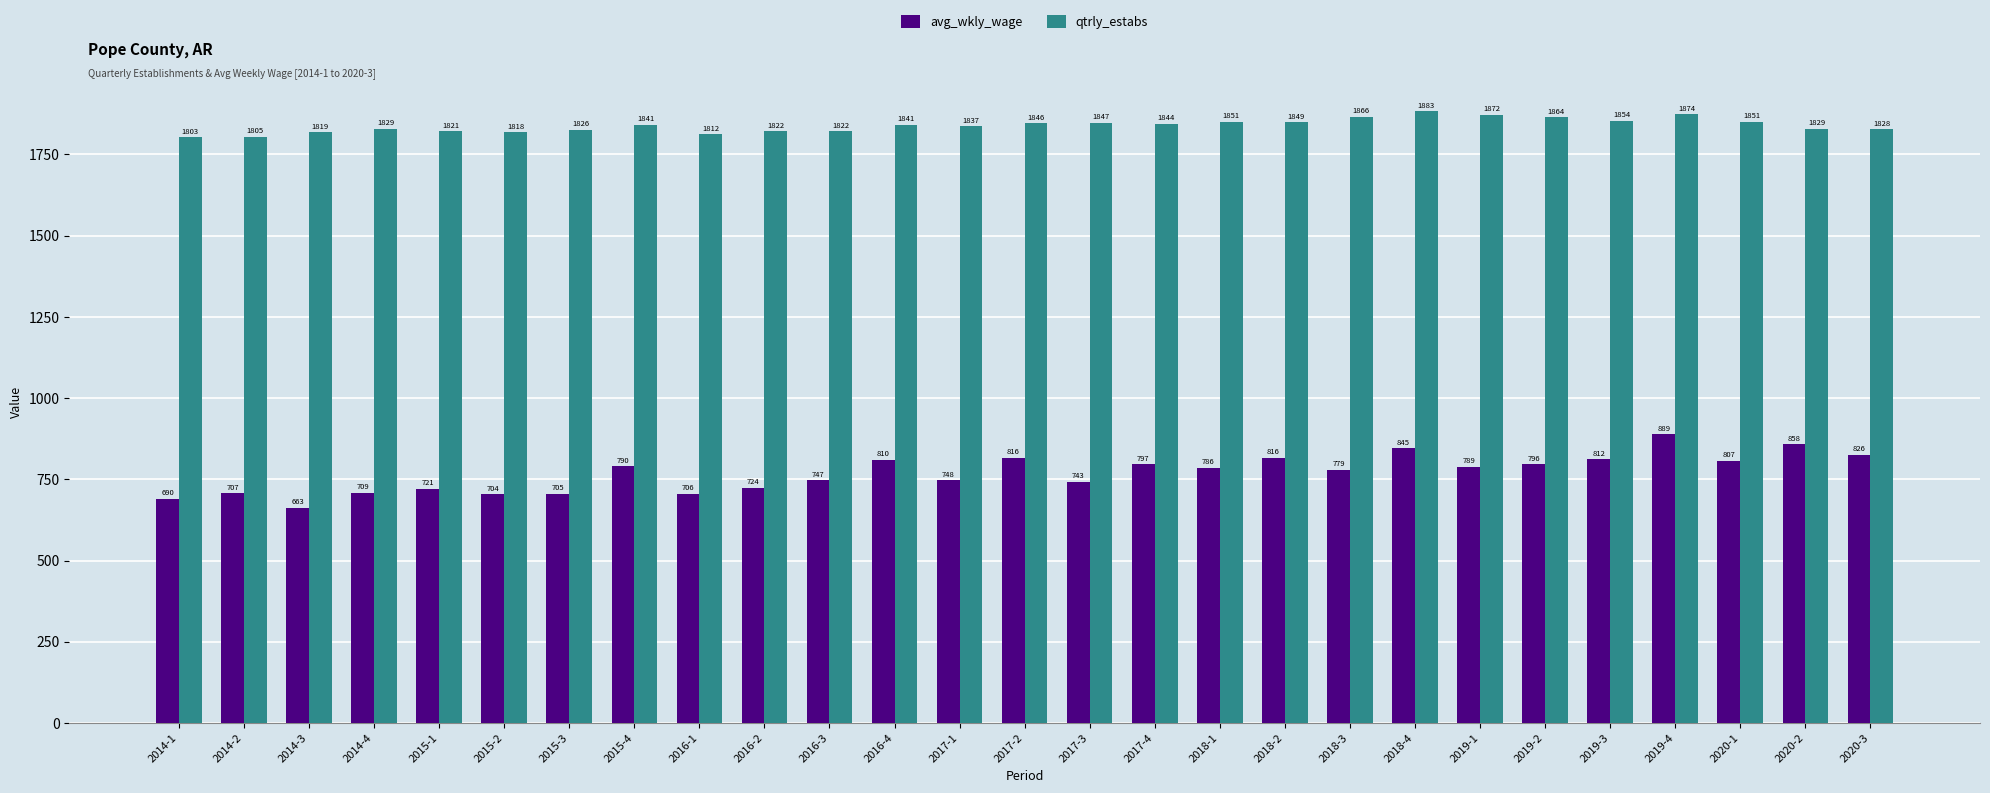

What value does the qtrly_estabs series have at 2016-4?

1841